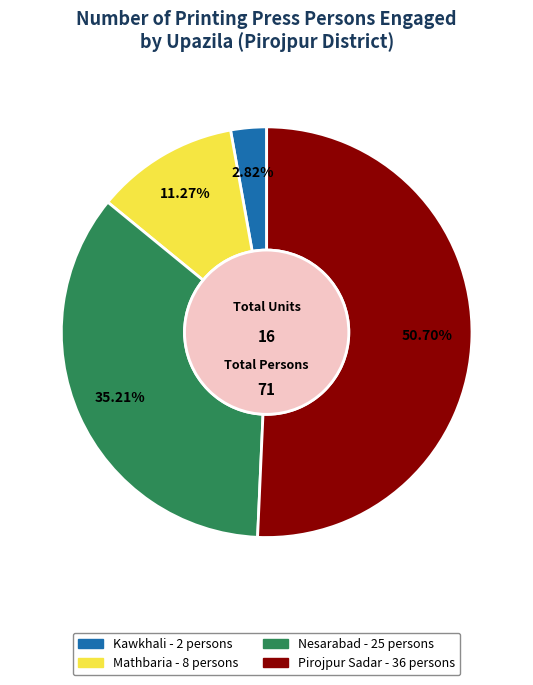

Which slice represents more than half of the pie?

Pirojpur Sadar